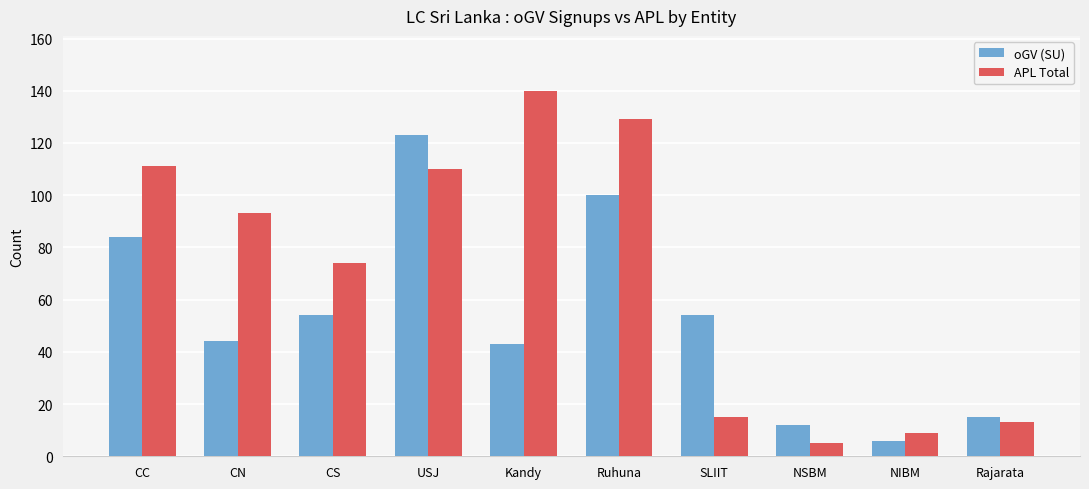

What is the value of the APL Total bar at the 1st from the left?

111